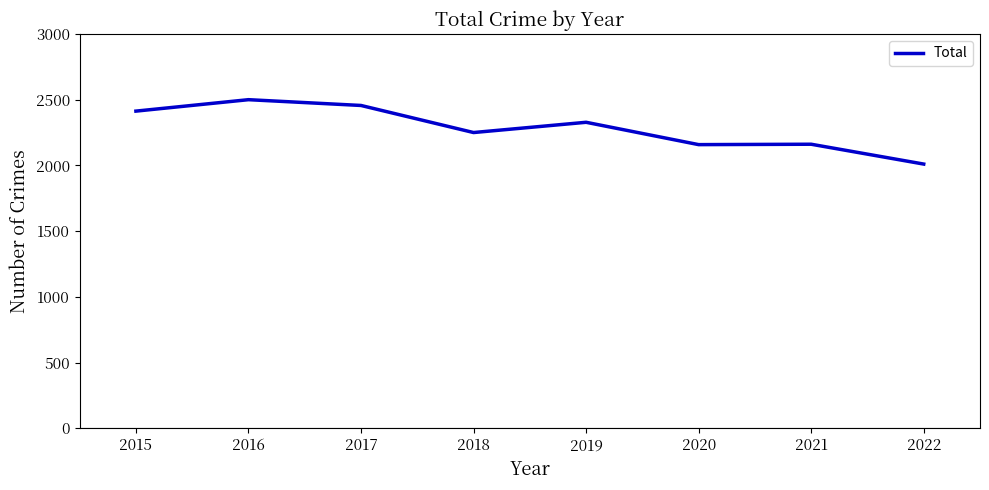

What is the approximate value at 2020?

2158